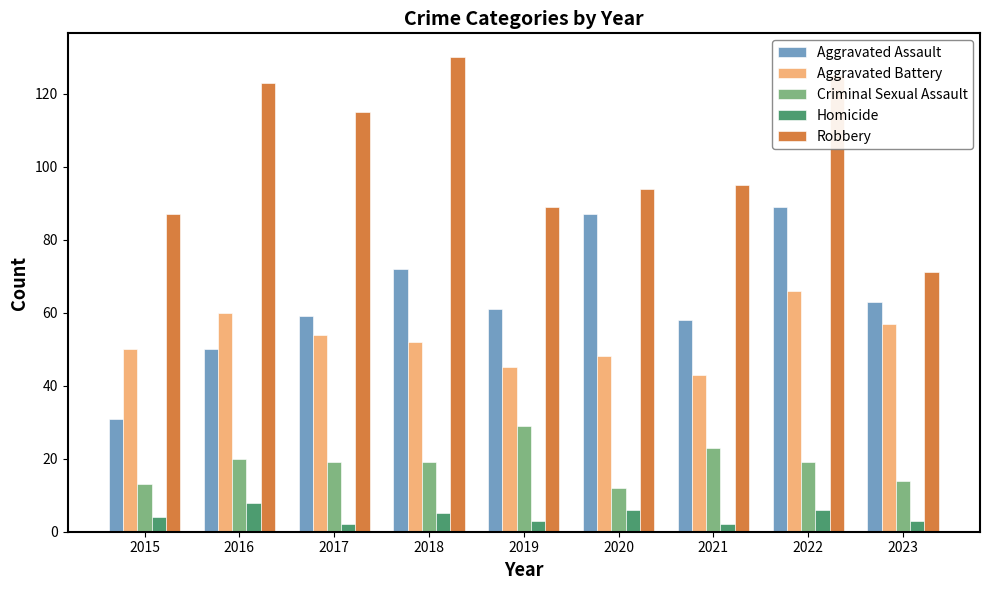

What is the total value across all series at 2017?

249